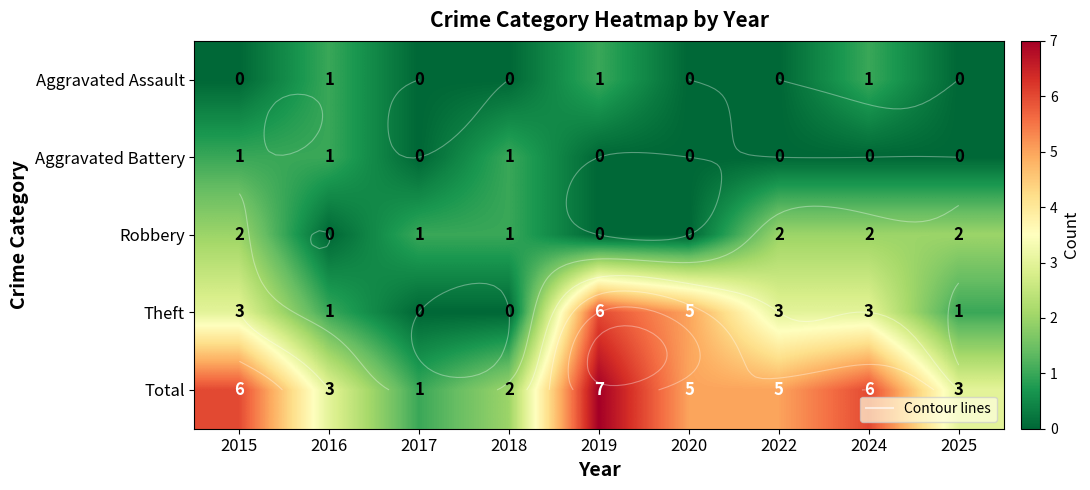

Rank the series at 2020 from lowest to highest value.

Aggravated Assault, Aggravated Battery, Robbery, Theft, Total